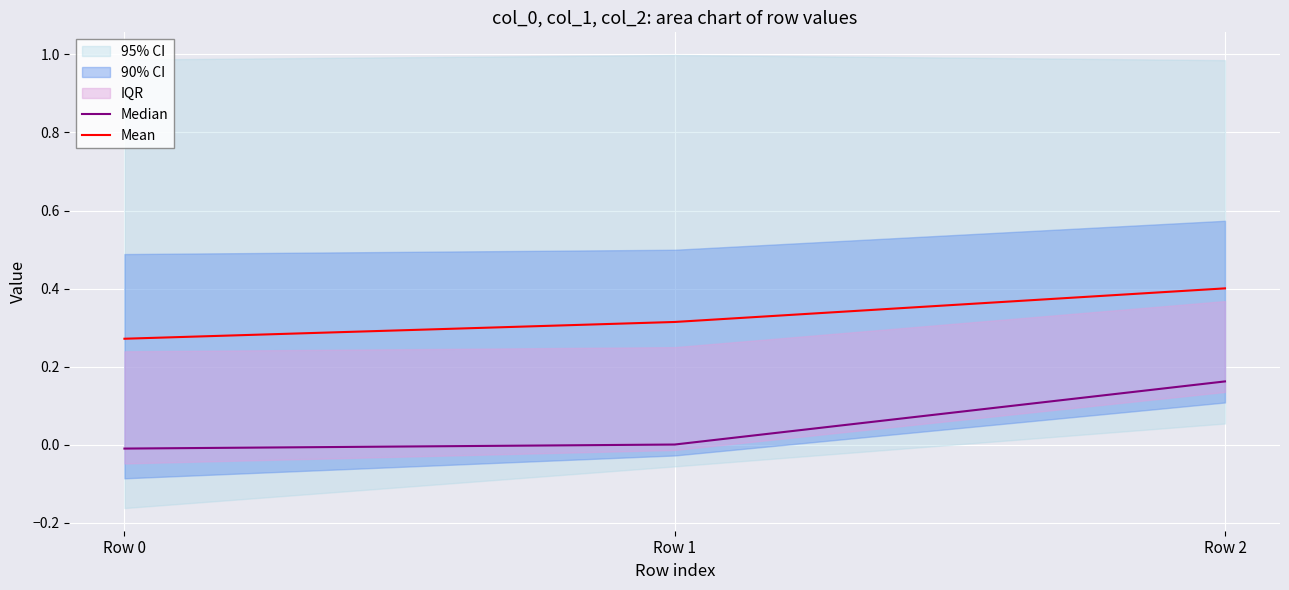

Is the value of Median at Row 1 greater than the value of Mean at Row 0?

No